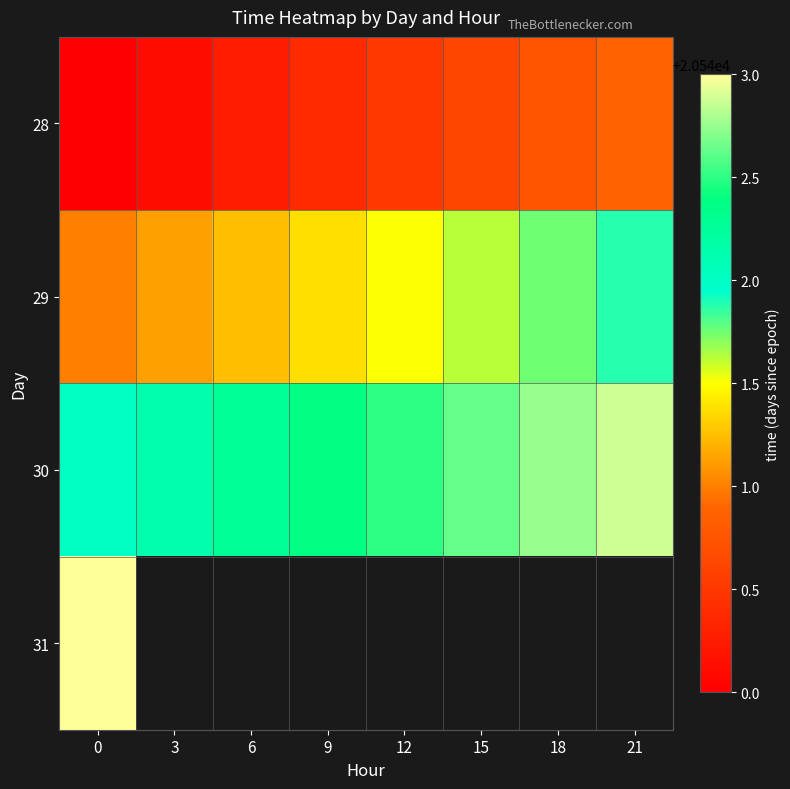

Which series has the largest total across all categories?

30